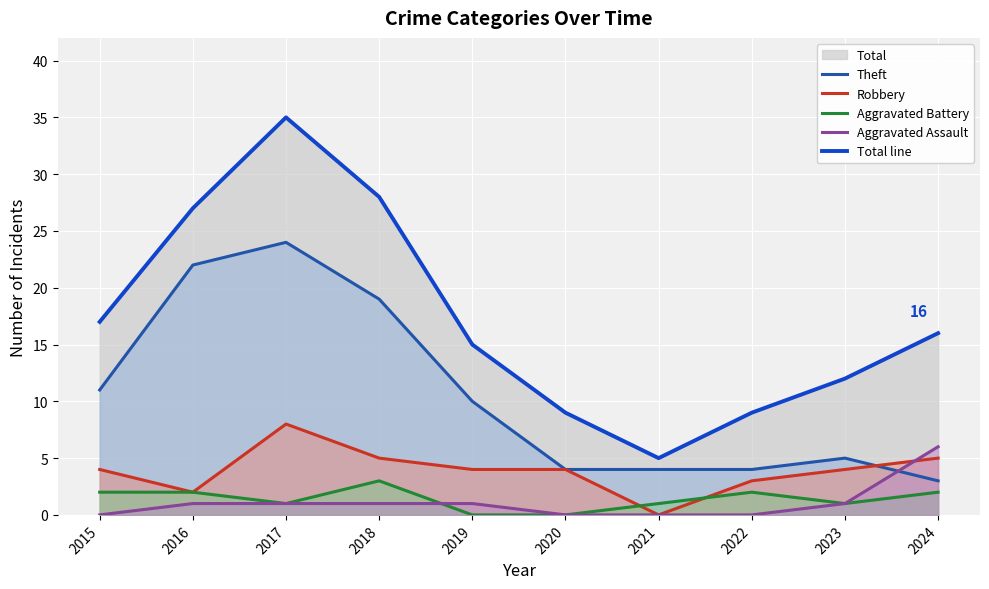

Is it true that Aggravated Assault equals 0 at 2015?

True